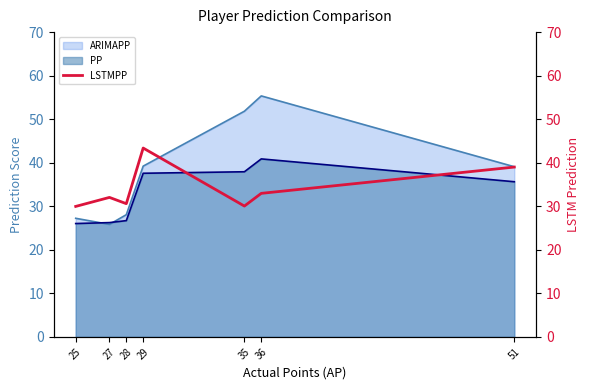

What is the maximum value for PP?

40.9